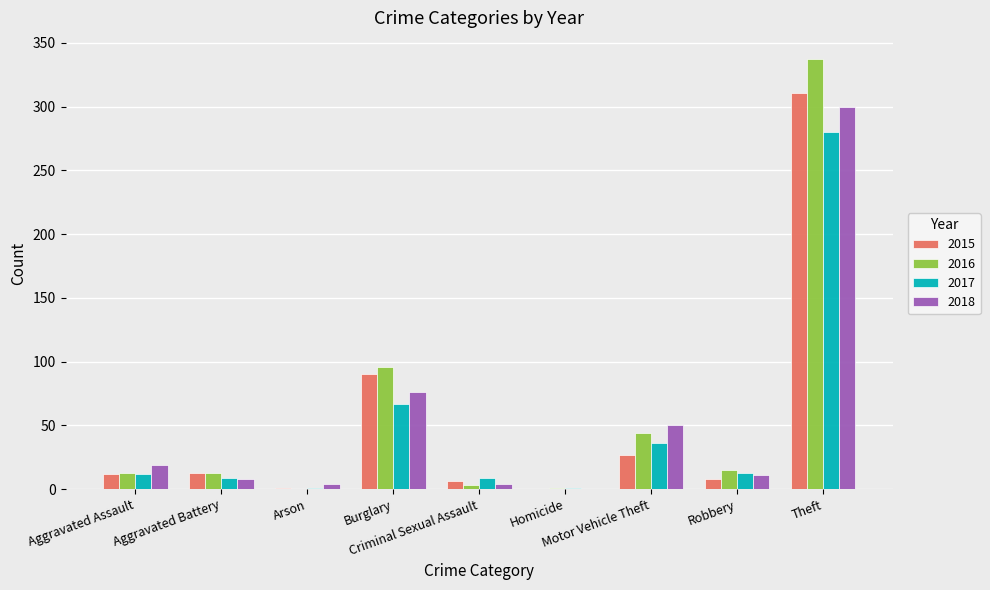

Is it true that 2015 equals 56 at Burglary?

False